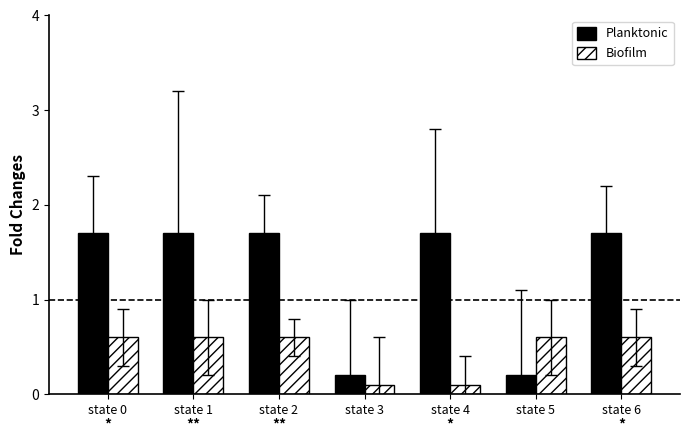

What is the average value of the Biofilm series?

0.5